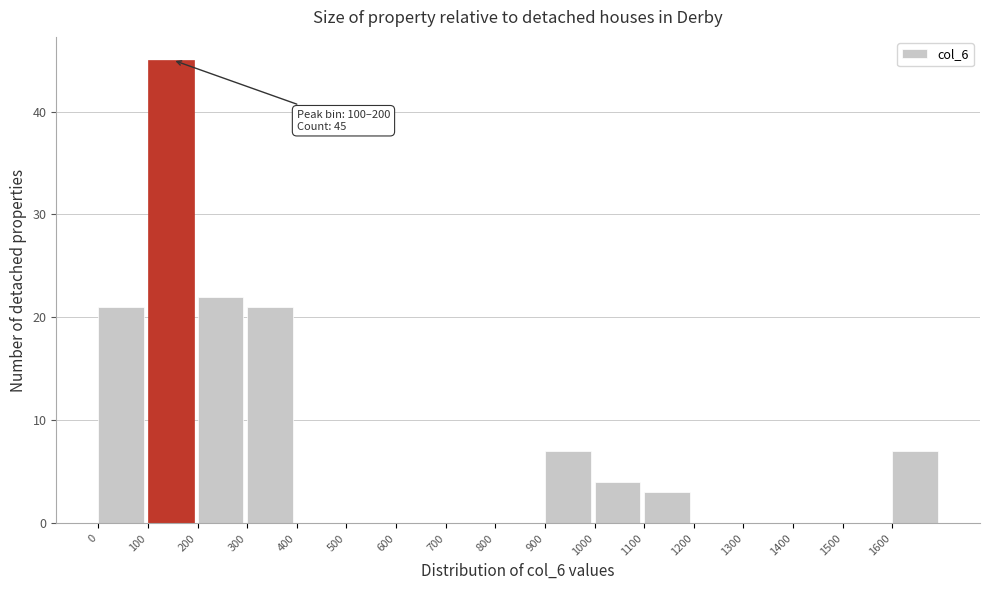

Over which range of the x-axis is the bar tallest?

100 to 200